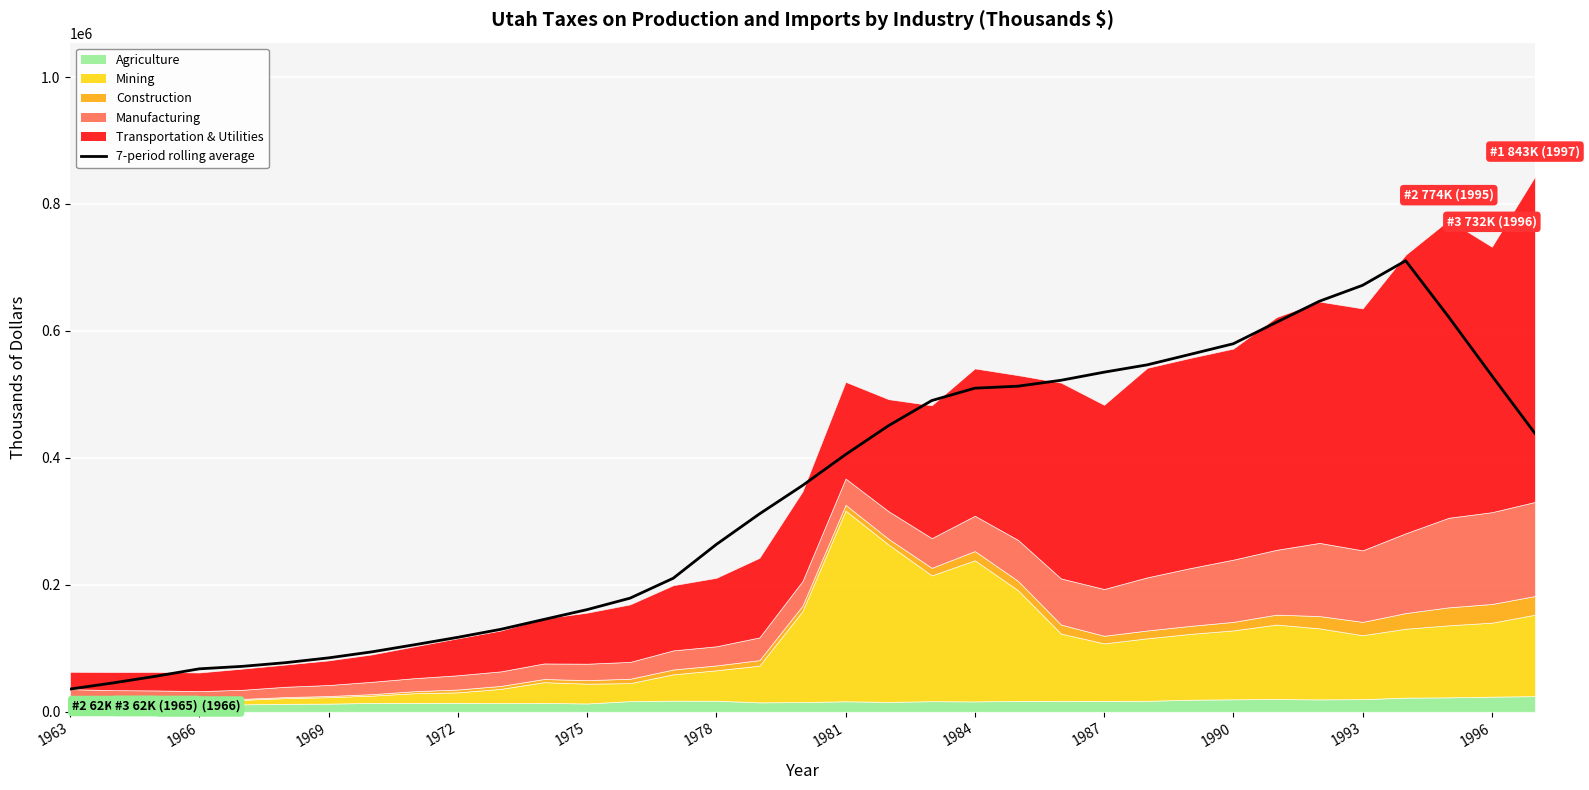

Reading left to right, list all the values displayed in this chart.

35744.3	45450.4	56077.0	67638.4	71543.0	77327.9	84890.9	94336.4	105623.4	117300.7	129912.1	145499.0	160917.1	179032.4	210333.9	263598.7	311646.3	356452.4	405247.9	450863.6	490309.7	509814.0	512958.7	522259.4	535024.1	546570.9	563140.1	579830.7	613616.7	646882.6	671897.7	710630.9	621805.0	529471.4	438691.7